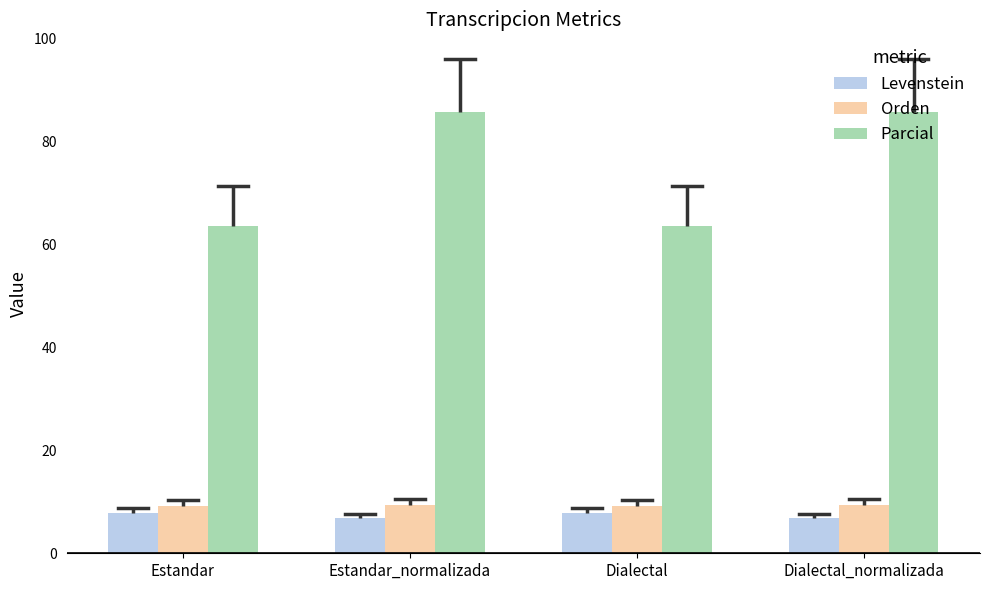

What is the sum of the Parcial values at Estandar_normalizada and Estandar?

149.4